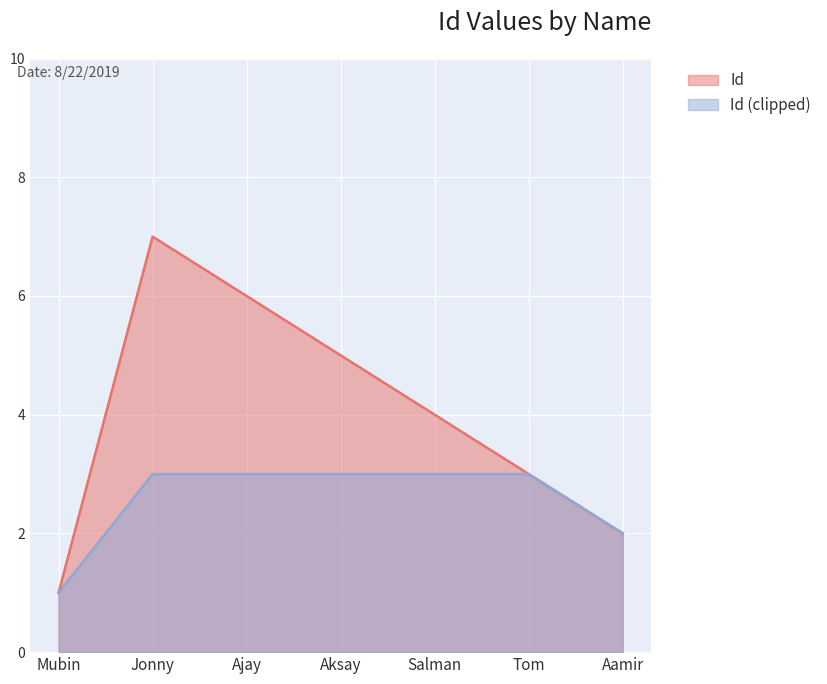

Reading right to left, transcribe all the data shown in this chart.

2	3	4	5	6	7	1